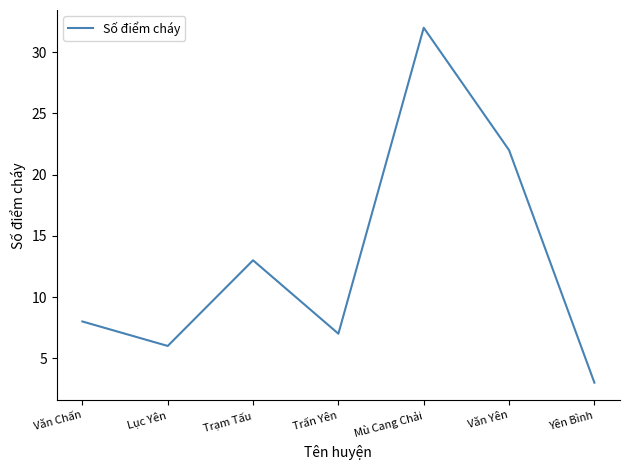

Reading left to right, extract all data points from this chart.

8	6	13	7	32	22	3